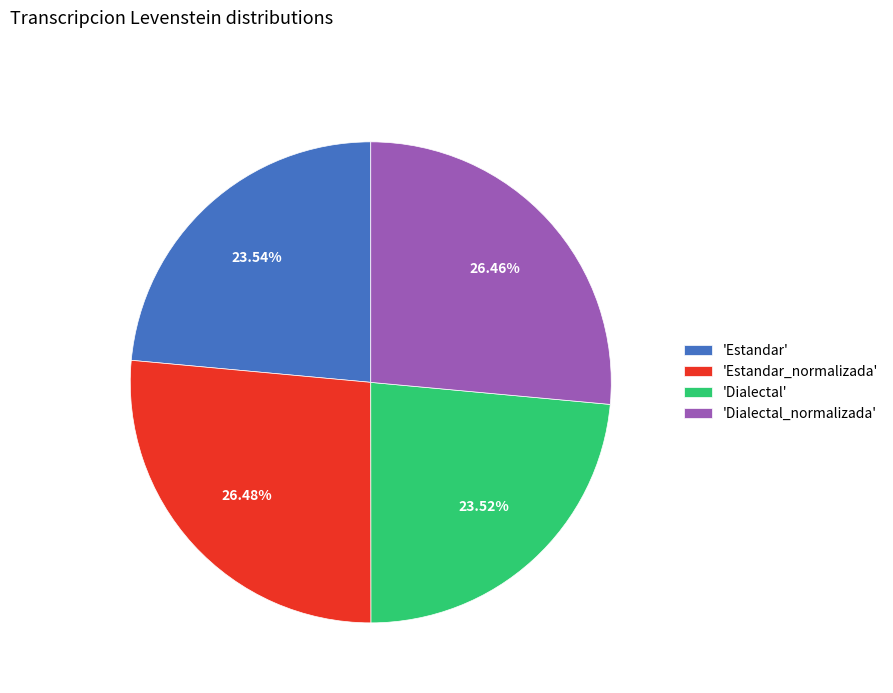

Is there a majority slice in this chart?

No